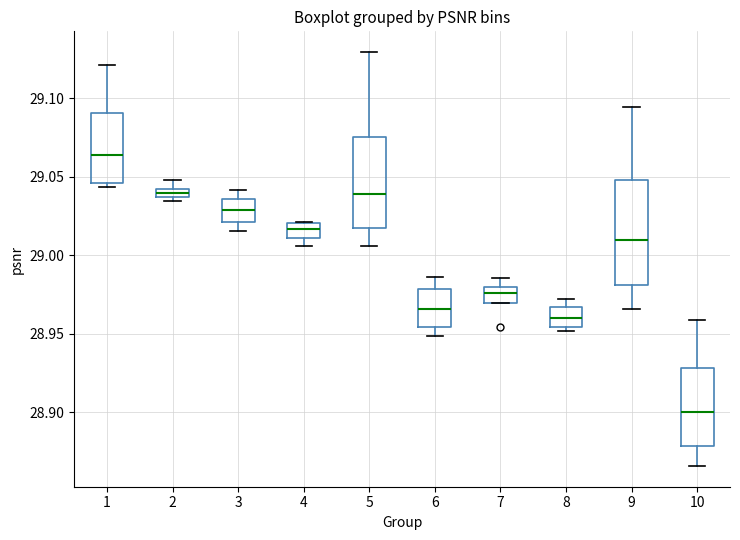

Where does the lower whisker of the box at x = 5 end on the y-axis? The values are not printed on the chart, so give them approximately, as read against the axis.

29.005